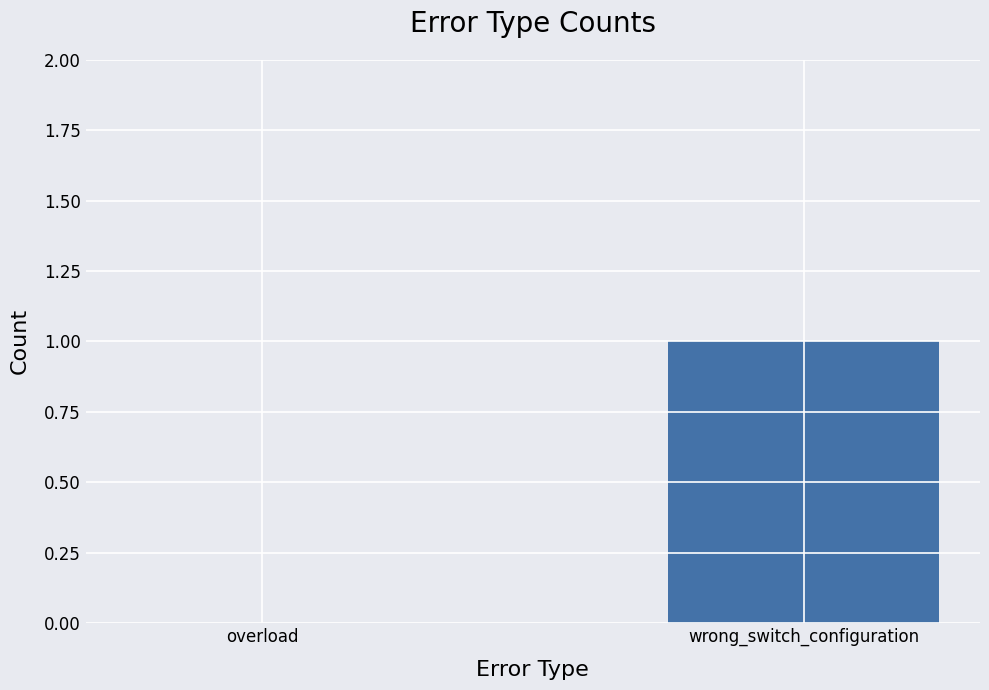

Is it true that the value at wrong_switch_configuration is 1?

True